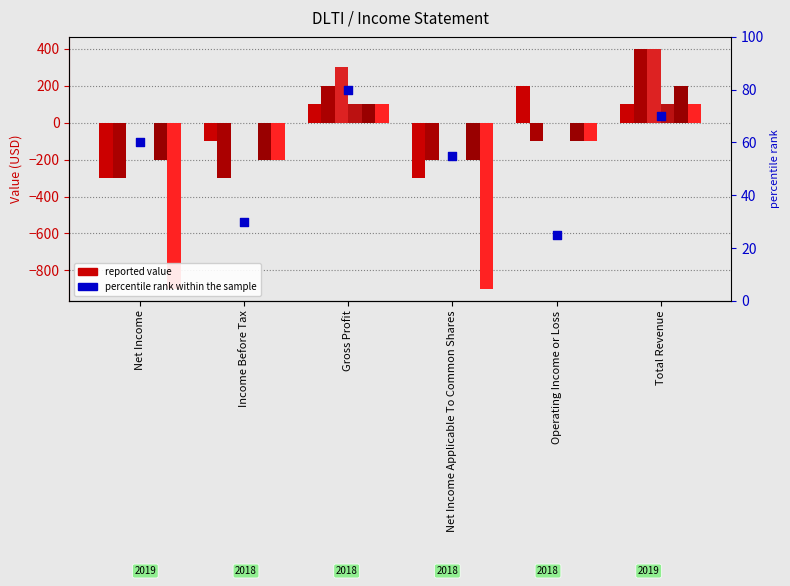

What is the change in value from Net Income to Net Income Applicable To Common Shares?

-5